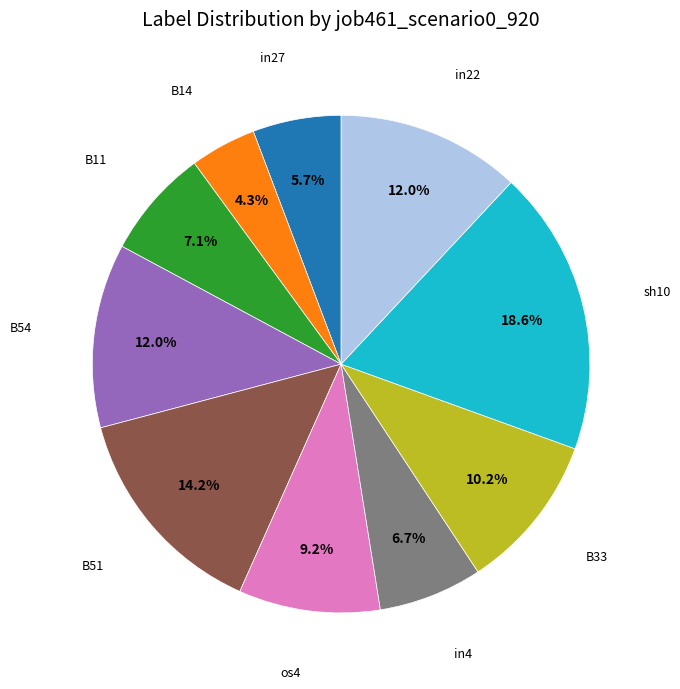

Is there a majority slice in this chart?

No